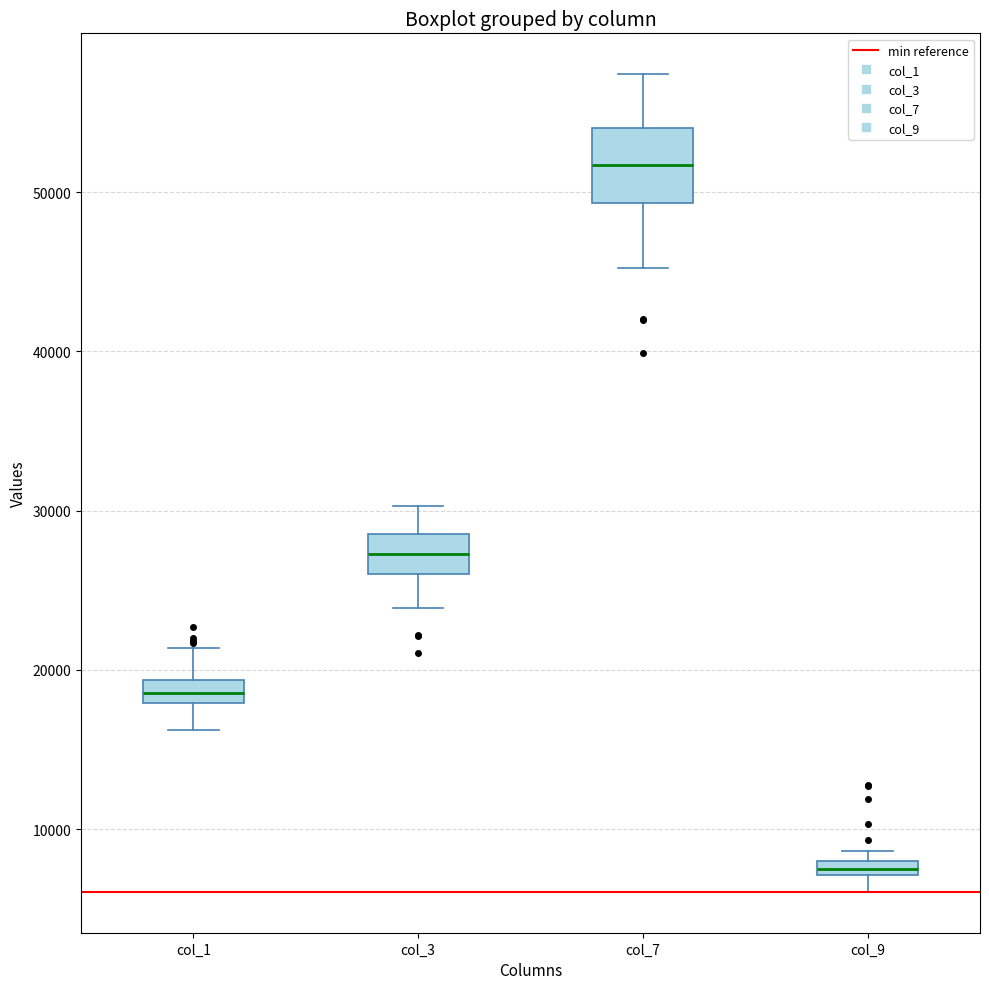

Which box's median line is the lowest?

col_9